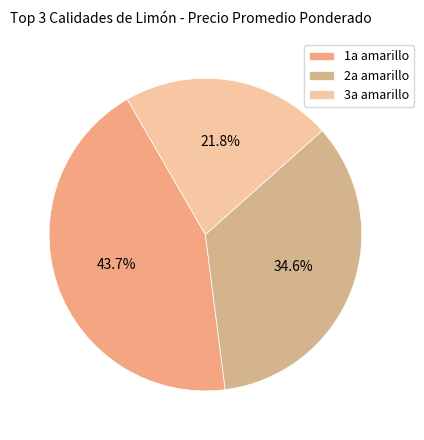

What percentage is the 3a amarillo slice, to the nearest percent?

22%